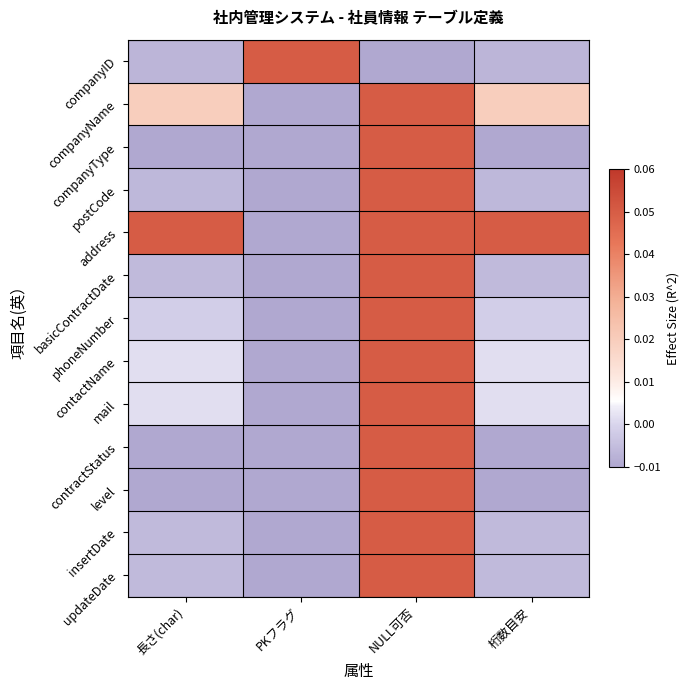

What is the spread (max minus min) of values at 長さ(char)?

0.1